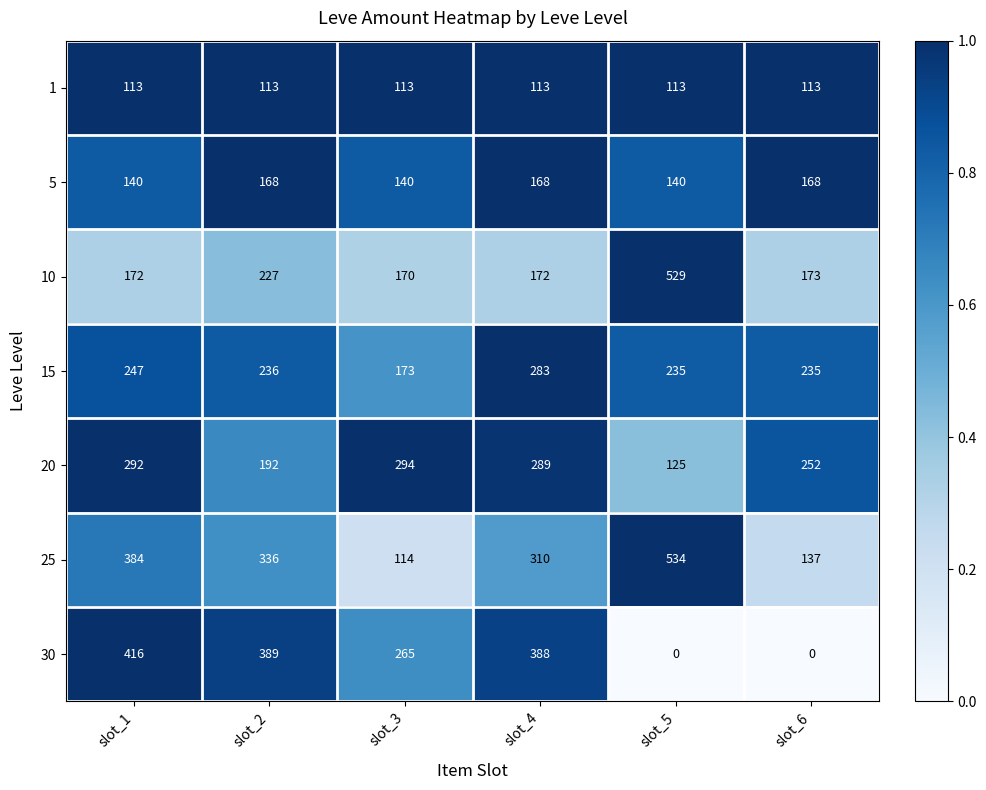

Which label corresponds to the largest value in the chart?

slot_5